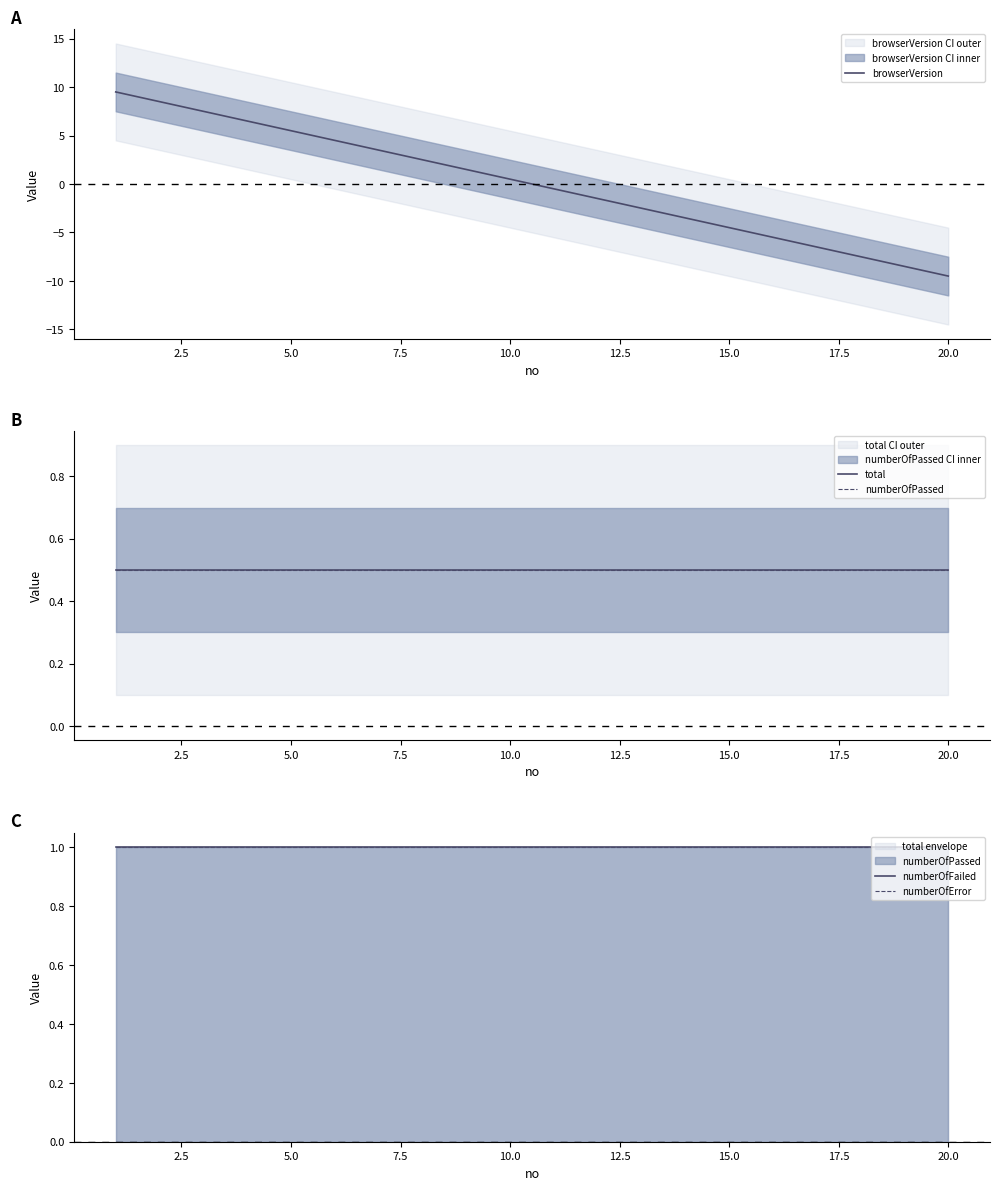

True or false: numberOfFailed has more than 2 interior local peaks.

False